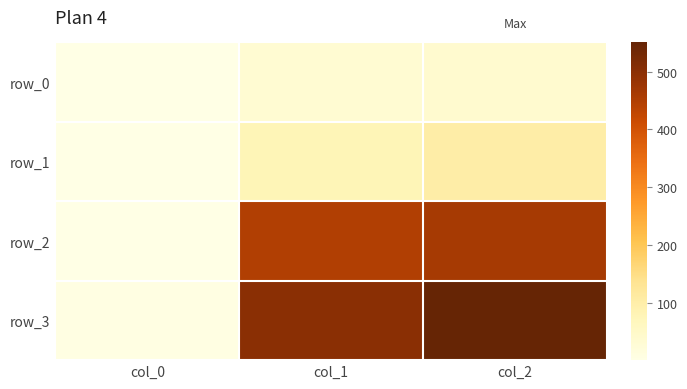

What is the sum of all row_0 values?

73.3